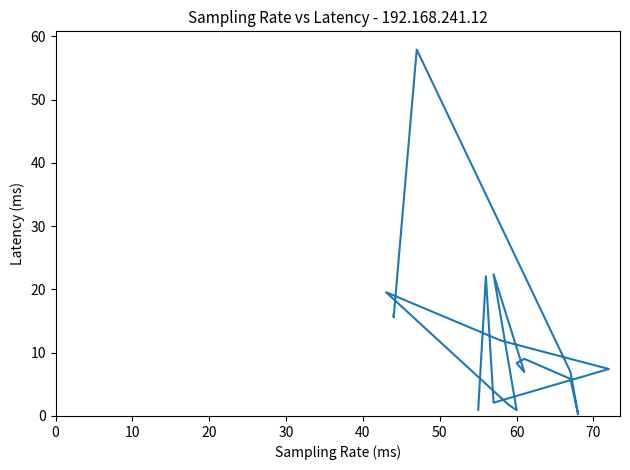

What is the value of the 8th point from the left?

0.9